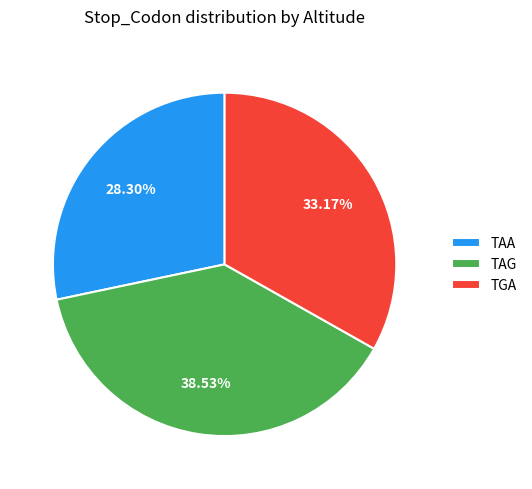

To the nearest percent, what is the combined percentage of TAA and TGA?

61%